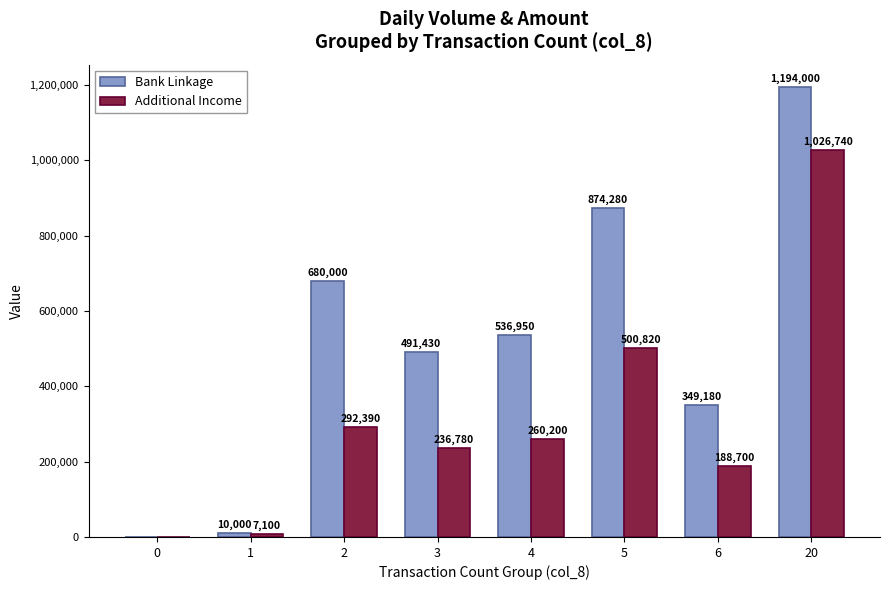

What is the average value of the Additional Income series?

314091